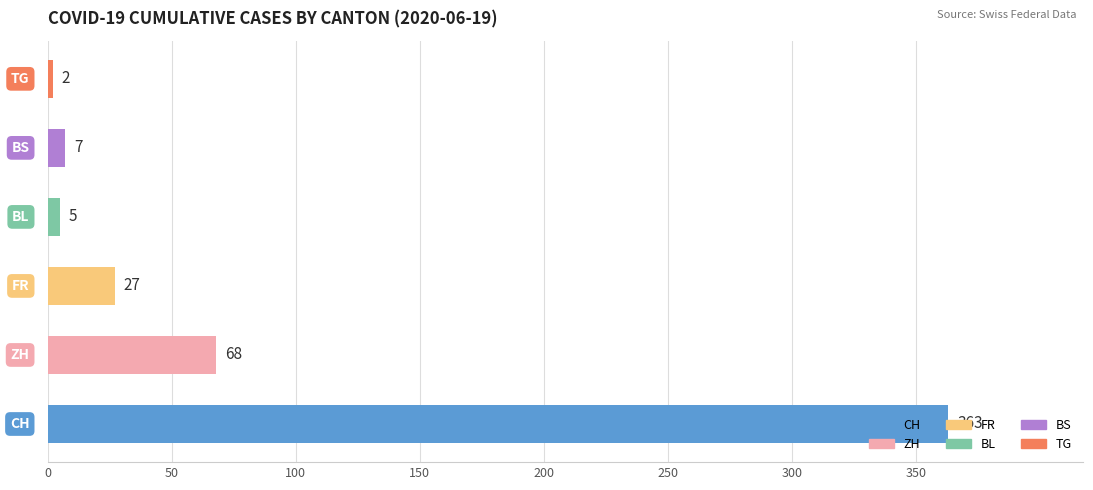

What is the average value?

79